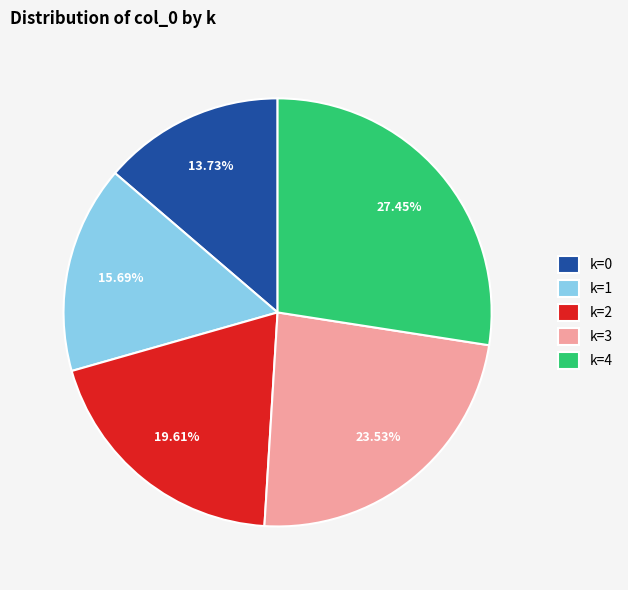

Combined, do k=0 and k=4 account for over 50%?

No